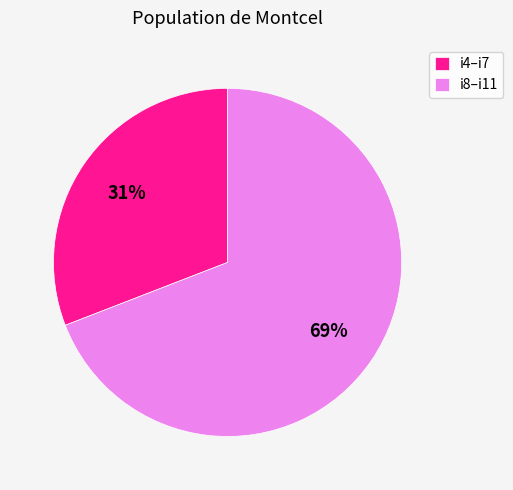

Count the number of slices in the pie.

2